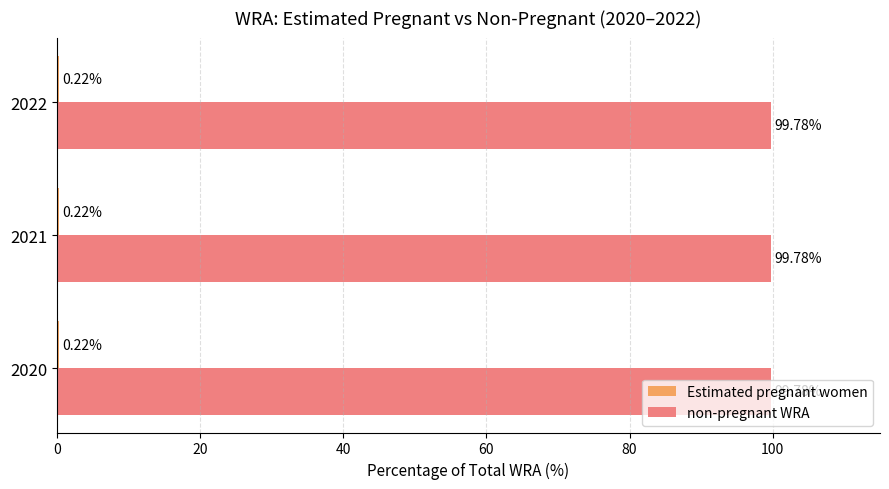

What is the total value across all series at 2021?

100.0